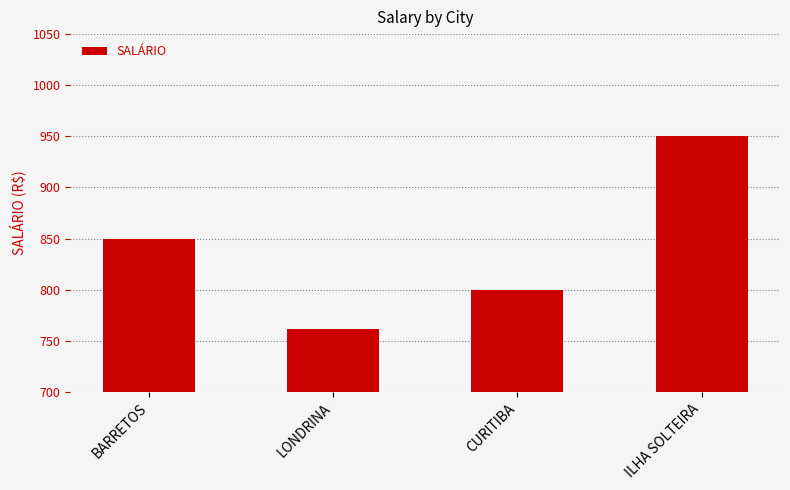

Rank the categories by value from lowest to highest.

LONDRINA, CURITIBA, BARRETOS, ILHA SOLTEIRA